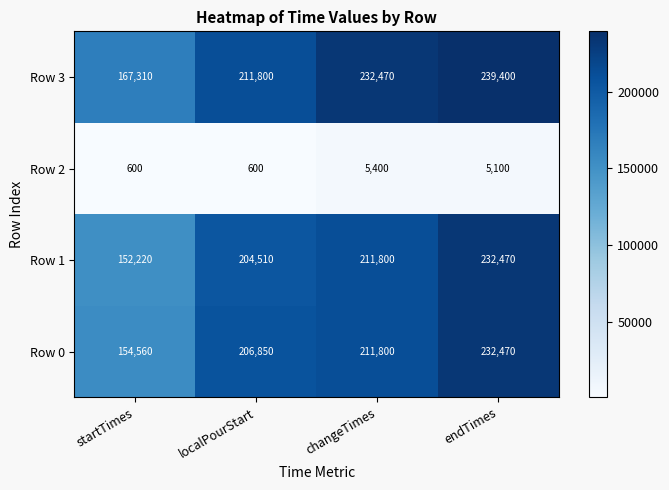

Which series has the largest total across all categories?

Row 3